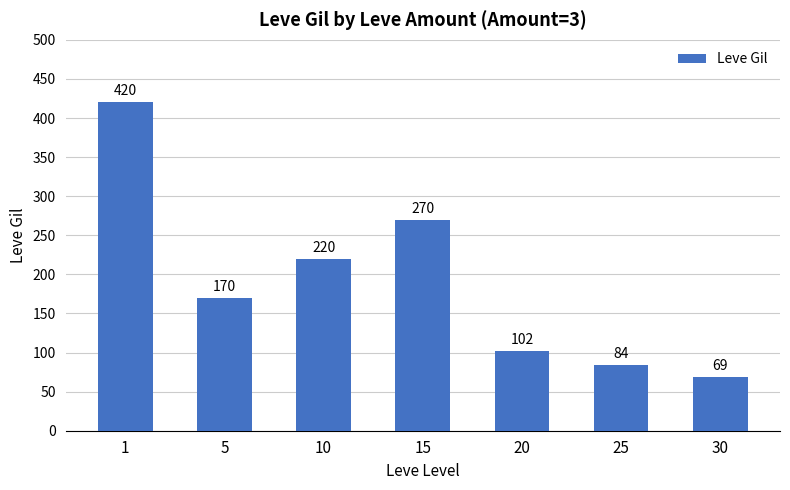

What is the maximum value shown in the chart?

420